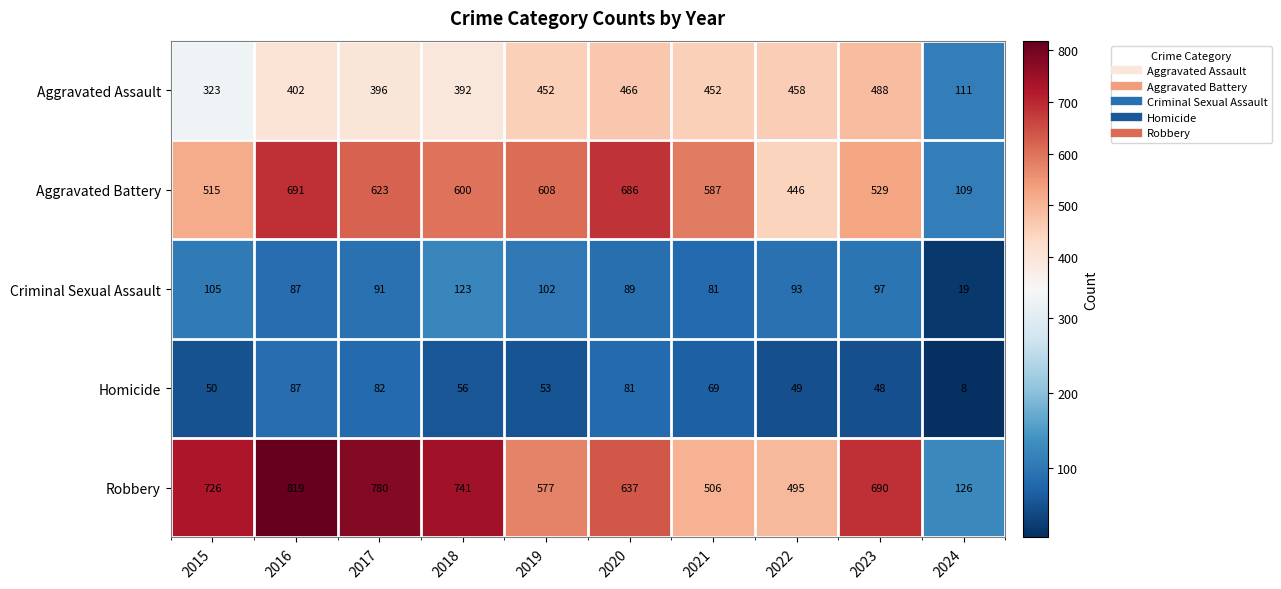

At which label does Criminal Sexual Assault reach its minimum?

2024